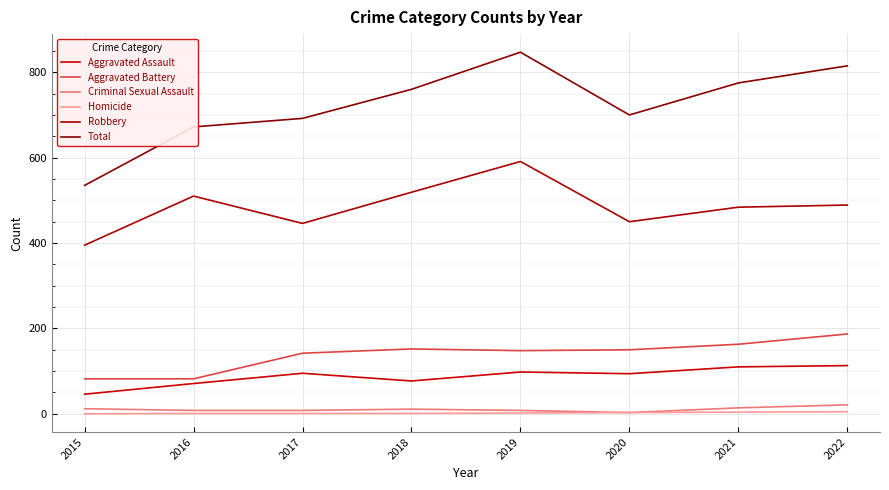

Which series changed the most between 2015 and 2016?

Total